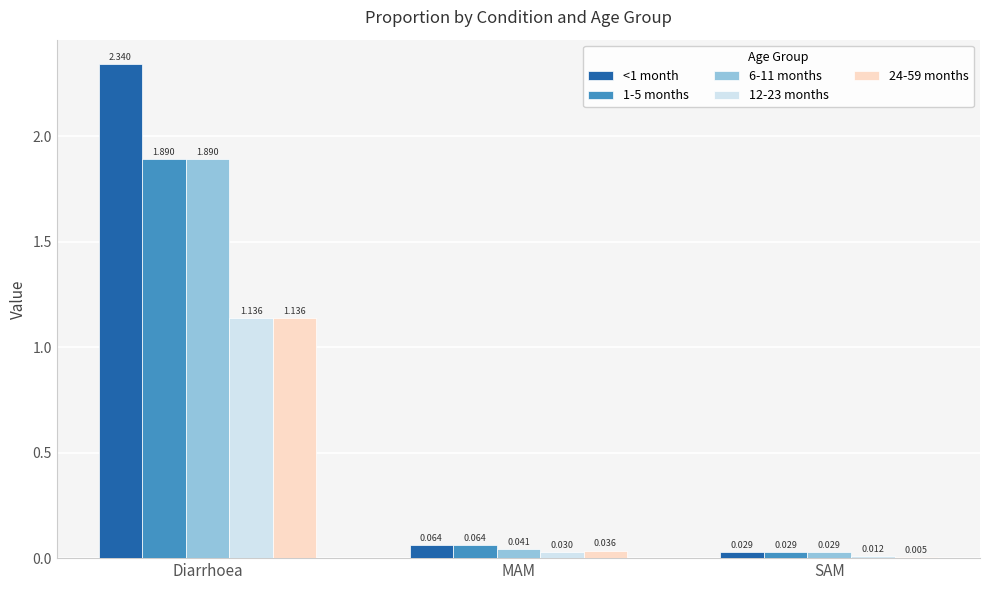

At which label is 1-5 months closest to 0?

SAM